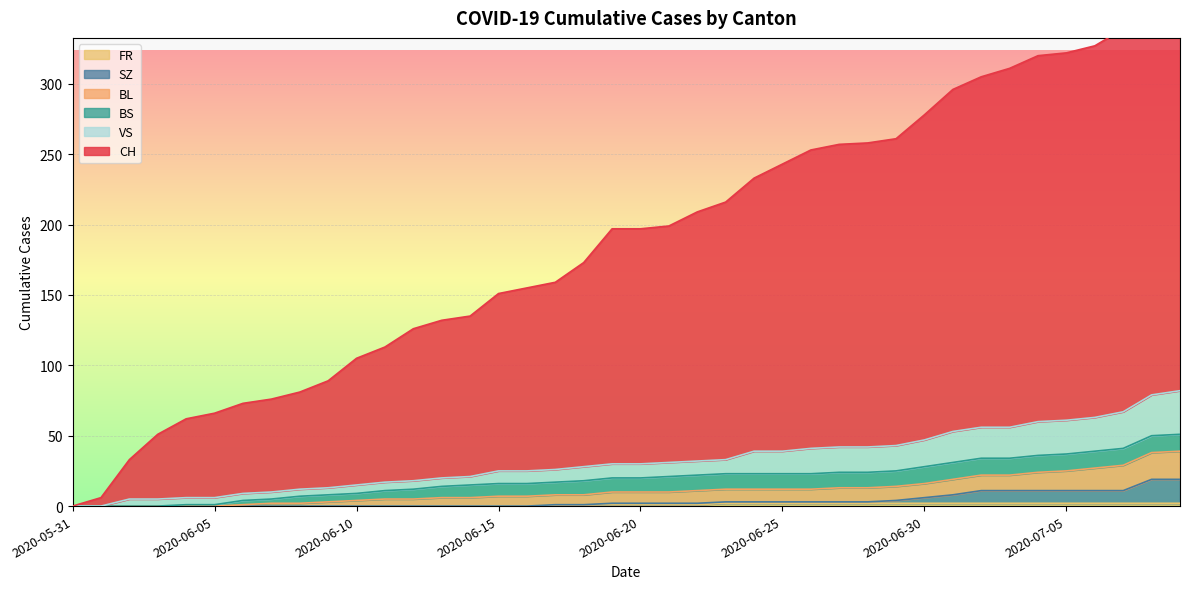

Is the value of VS at 2020-06-07 greater than the value of BL at 2020-06-21?

No